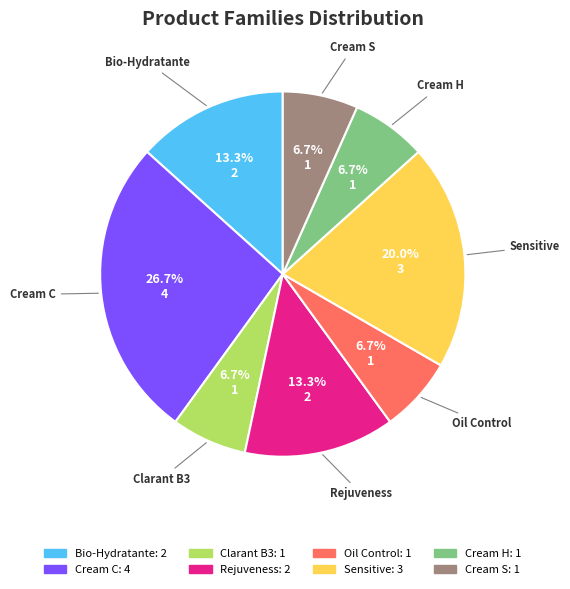

True or false: Sensitive accounts for 20% of the total.

True